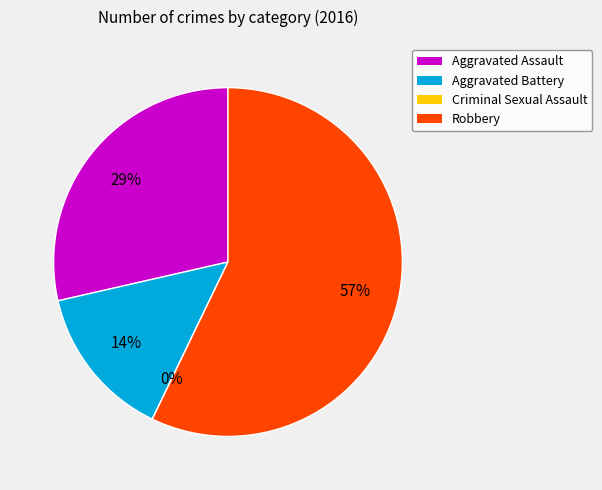

To the nearest percent, what is the difference between the Aggravated Battery and Aggravated Assault slice percentages?

14%